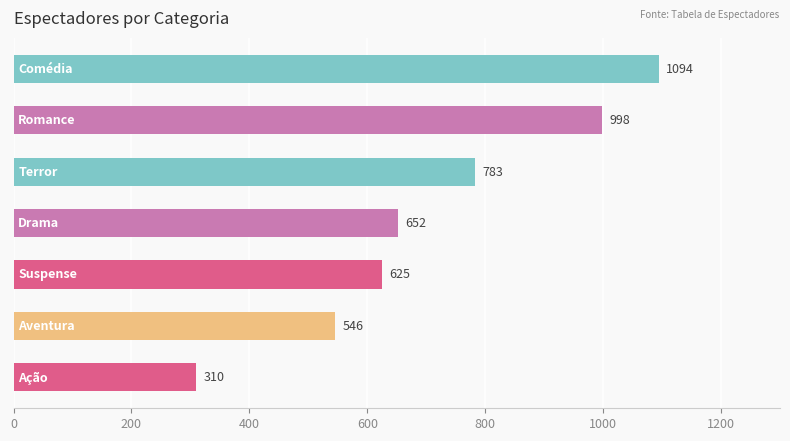

What is the sum of all values?

5008